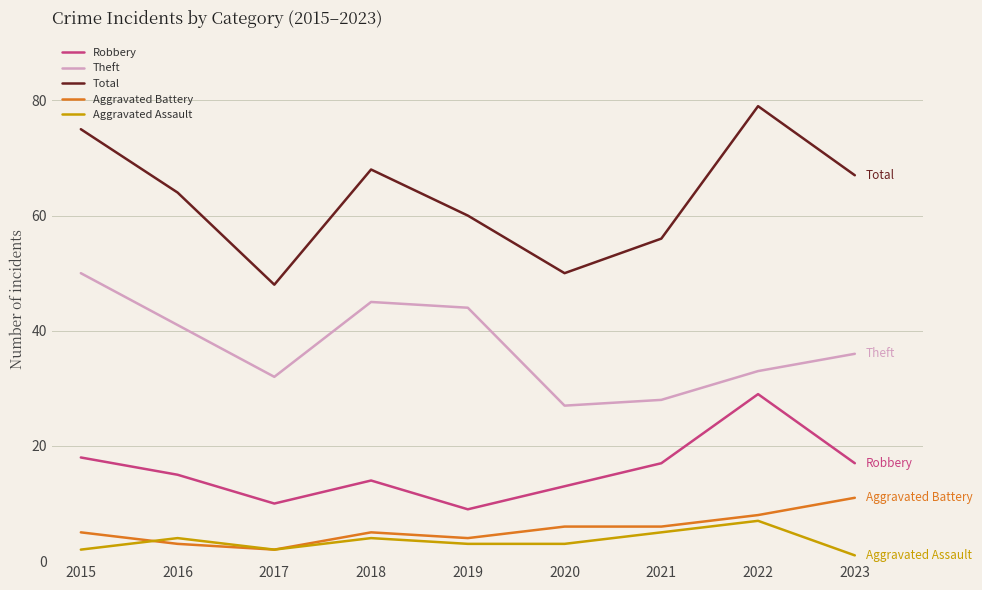

How many Aggravated Assault values are between 2 and 4?

6